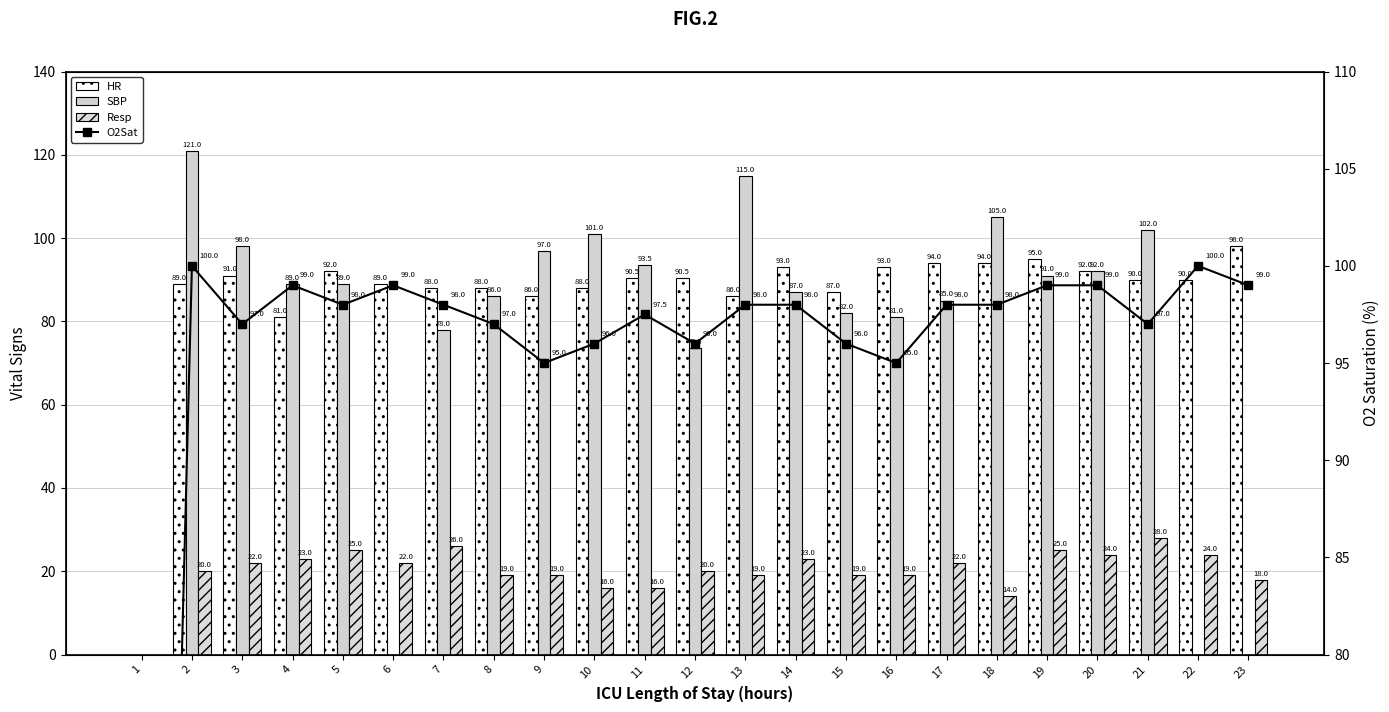

Which series has the largest range (max minus min)?

SBP